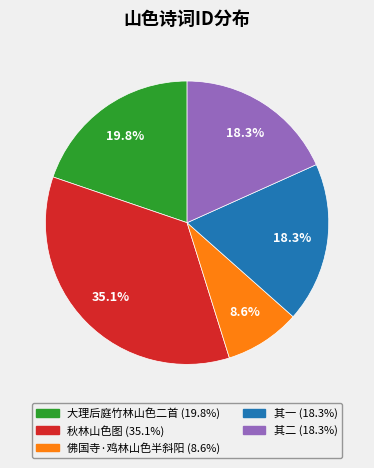

Is there a majority slice in this chart?

No